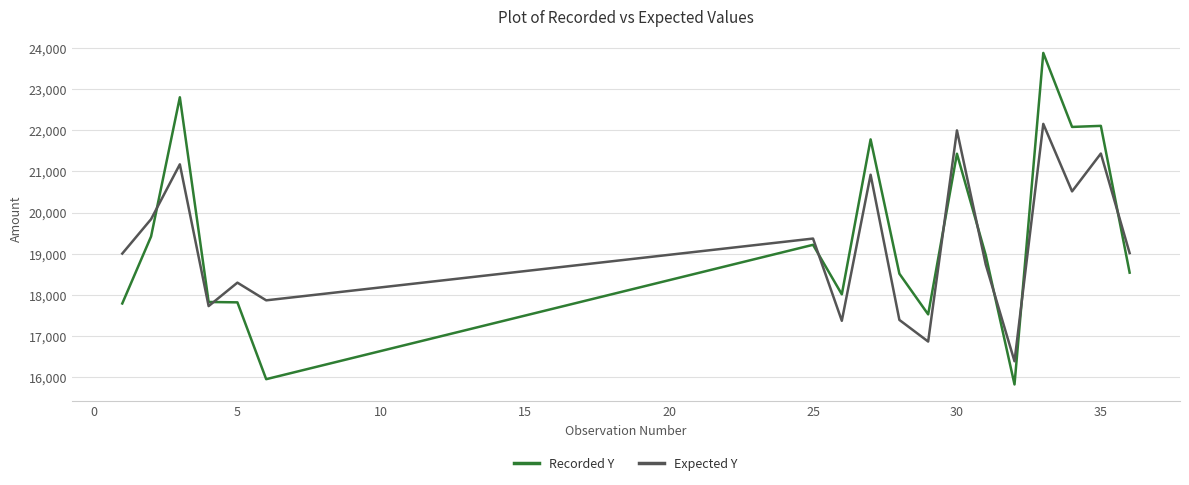

How many times do Recorded Y and Expected Y cross each other?

8